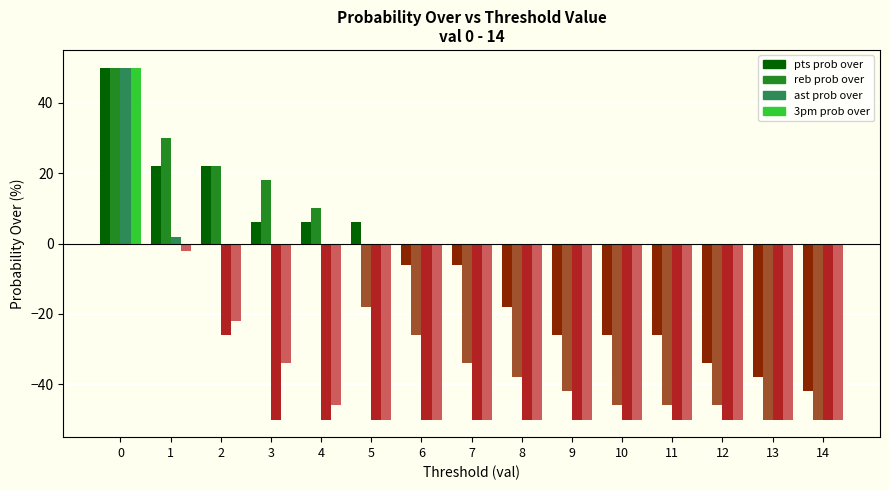

What is the average value of the 3pm prob over series?

3